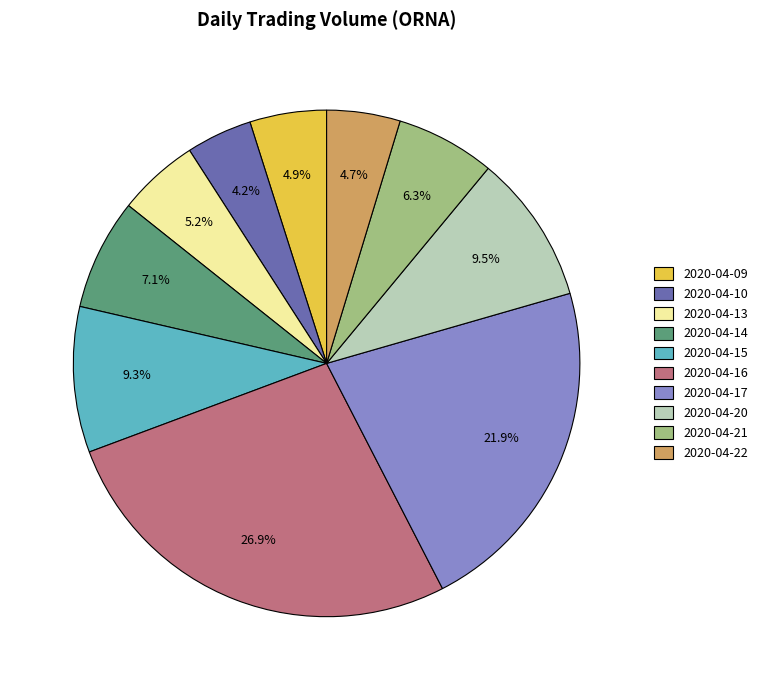

How many slices are in this pie chart?

10